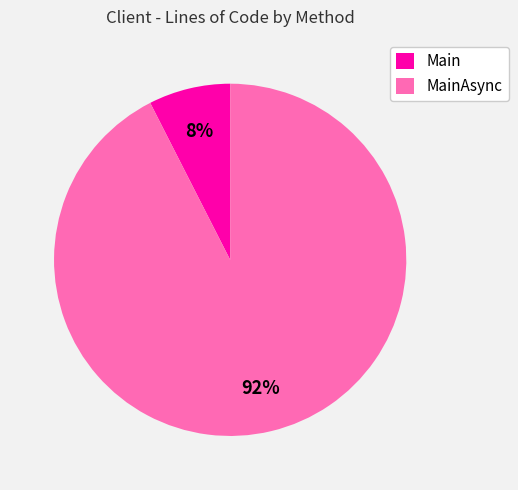

How many segments does this pie chart have?

2